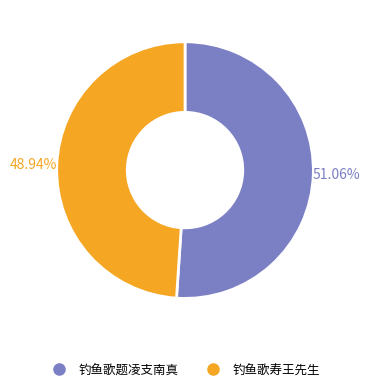

What is the ratio of the value at 钓鱼歌题凌支南真 to the value at 钓鱼歌寿王先生?

1.0